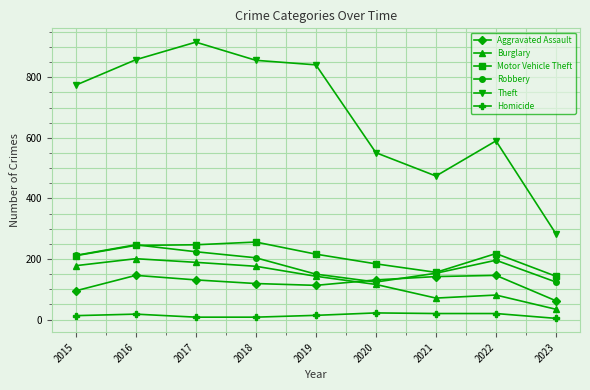

At which category does Theft reach its first local peak?

2017